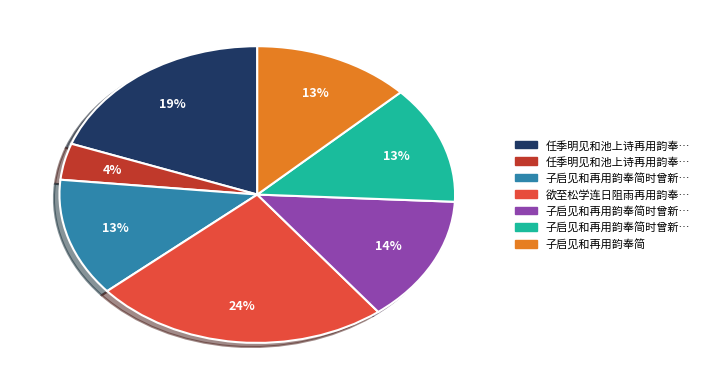

To the nearest percent, what is the average slice percentage?

14%